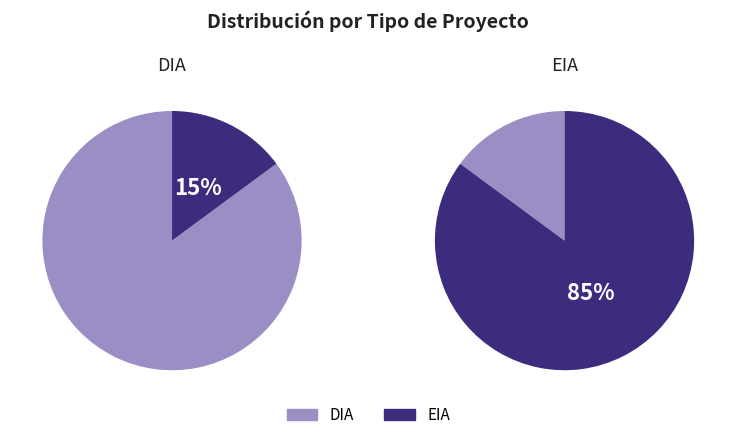

Is it true that EIA is 10% of the pie?

False